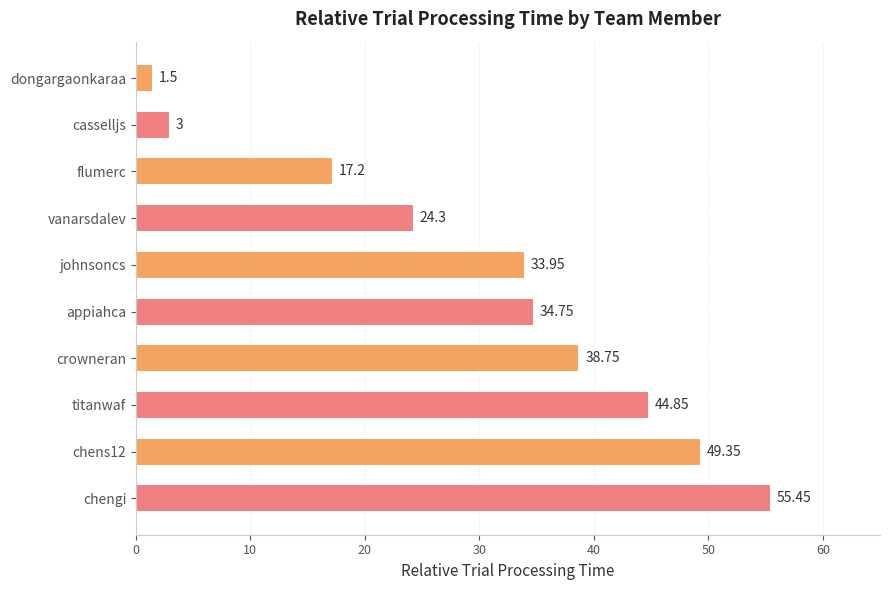

What is the average value?

30.3